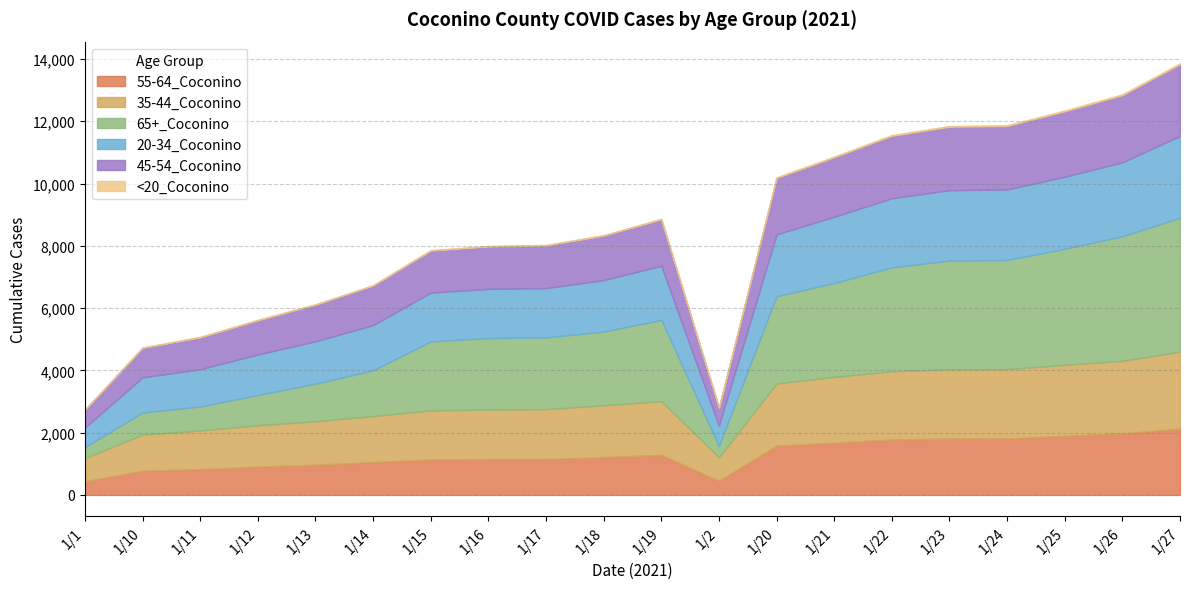

Rank the series by their maximum value, from highest to lowest.

65+_Coconino, 20-34_Coconino, 35-44_Coconino, 45-54_Coconino, 55-64_Coconino, <20_Coconino